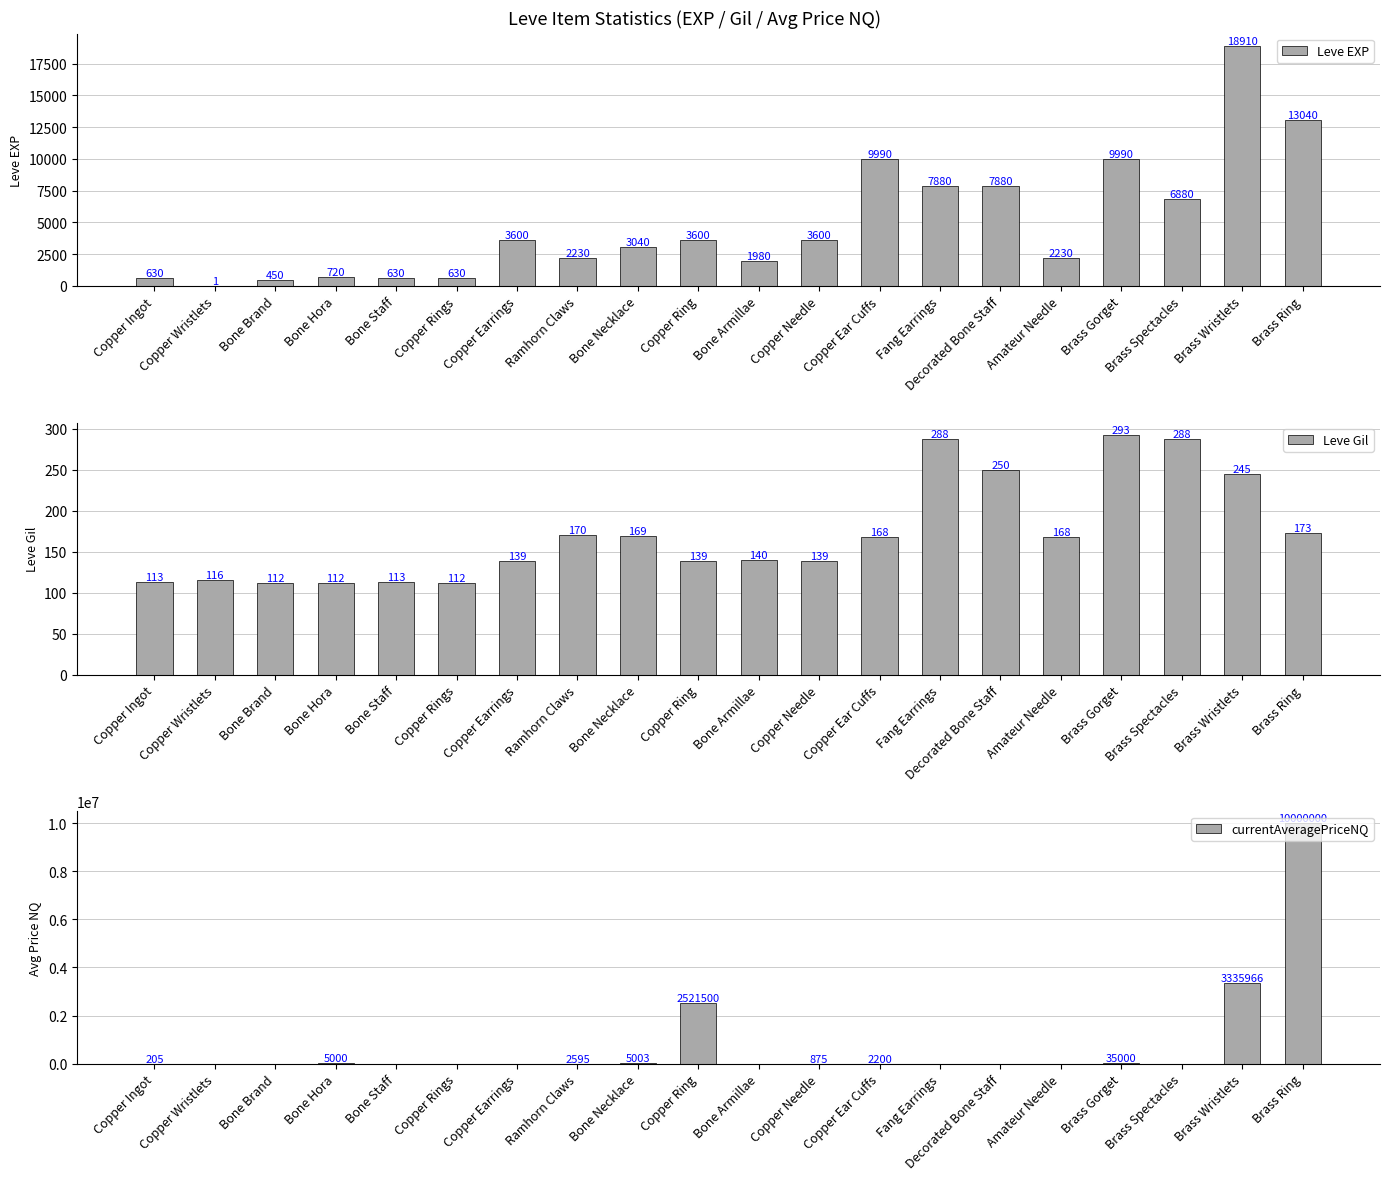

How many bars are there in each group?

3